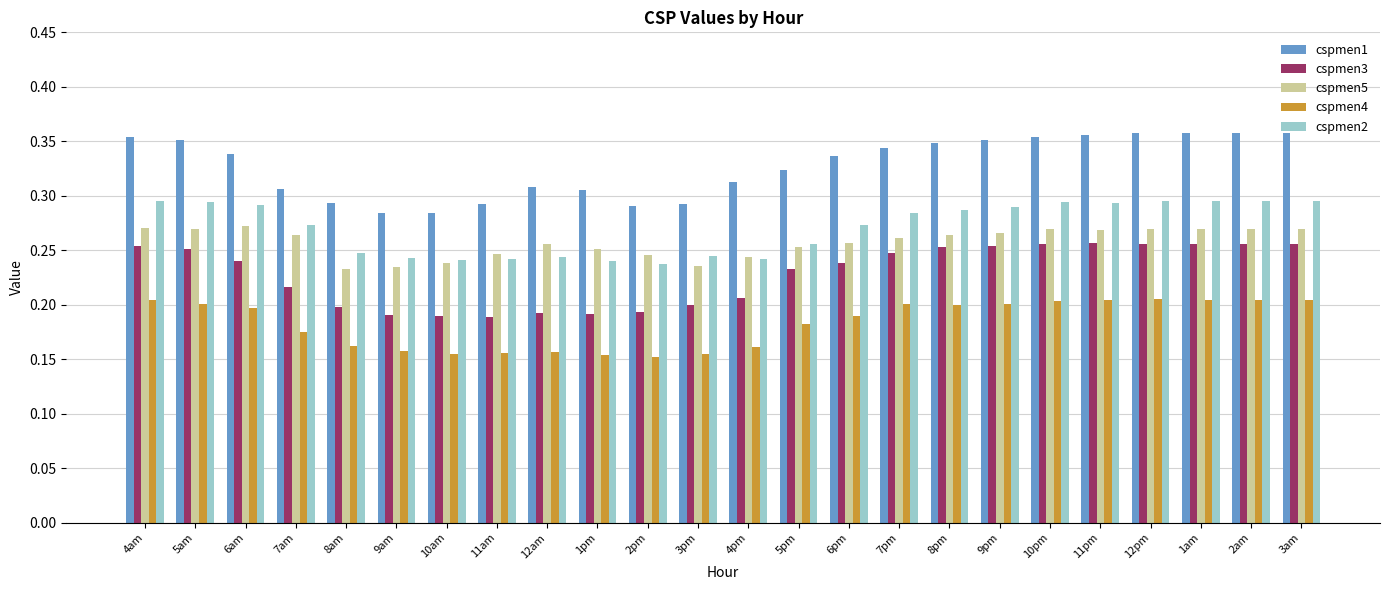

Between 12am and 2am, which series saw the biggest shift?

cspmen3